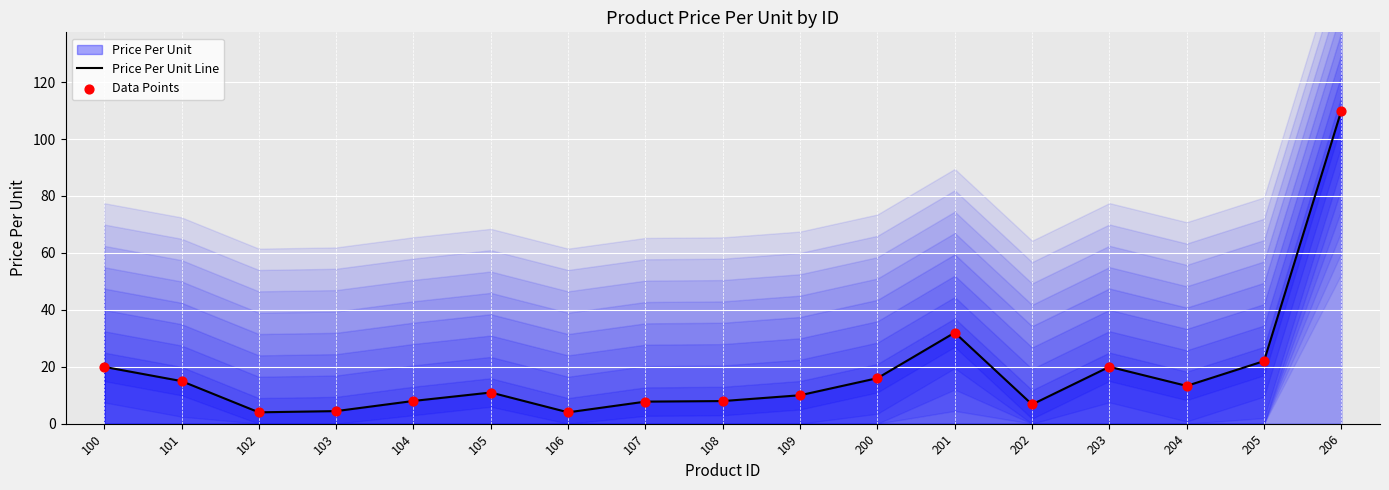

At which category is the sum across all series the highest?

206